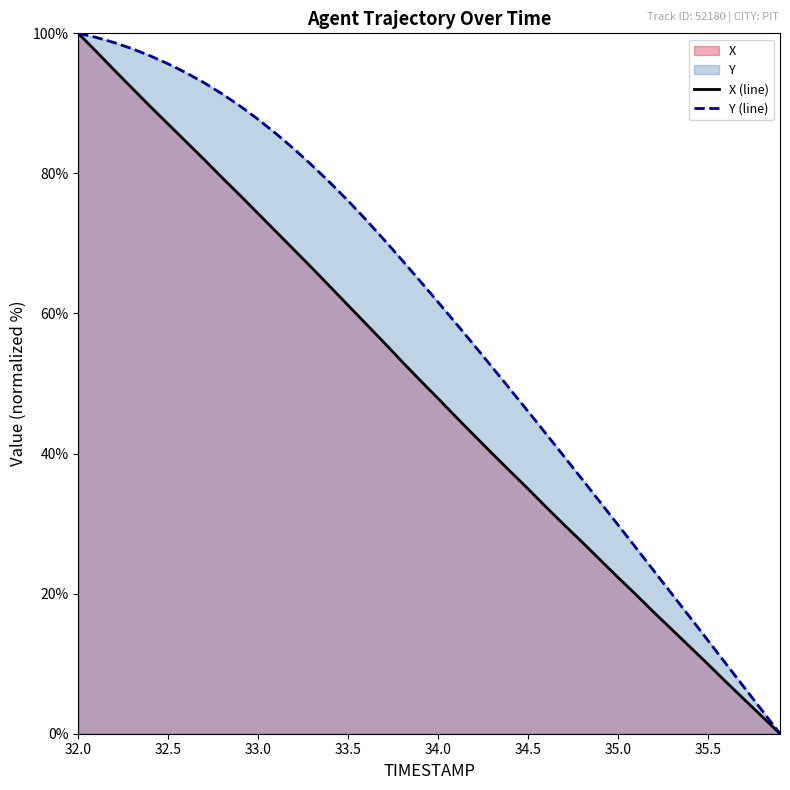

True or false: Y (line) and X (line) intersect in this chart.

False